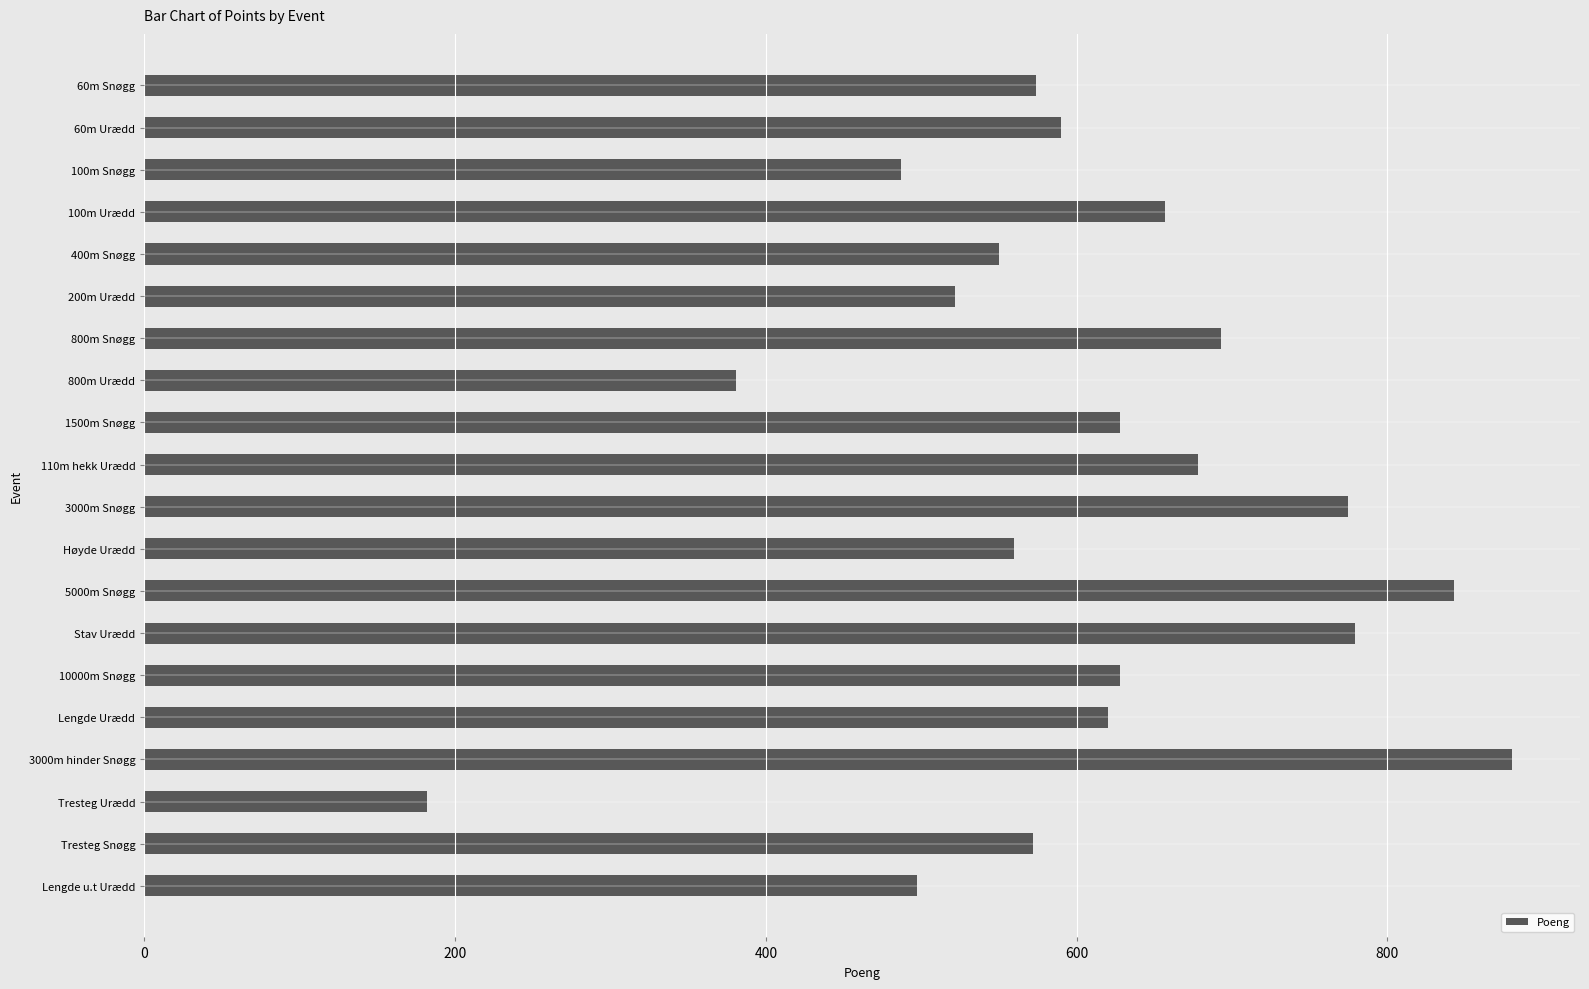

What is the maximum value shown in the chart?

880